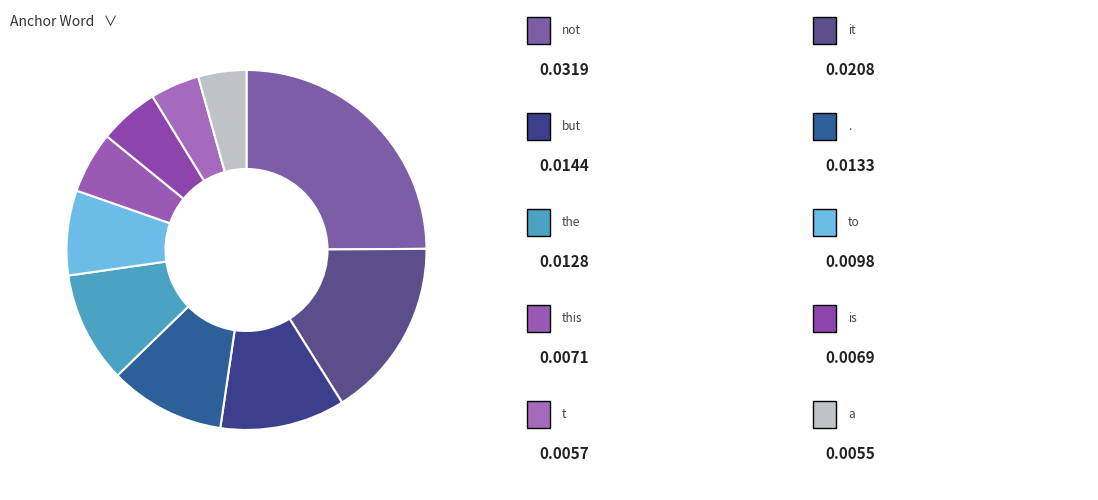

How many slices are in this pie chart?

10